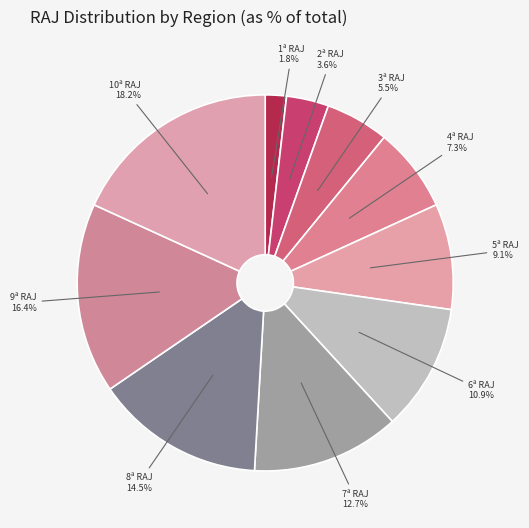

Which category has the smallest portion of the pie?

1ª RAJ